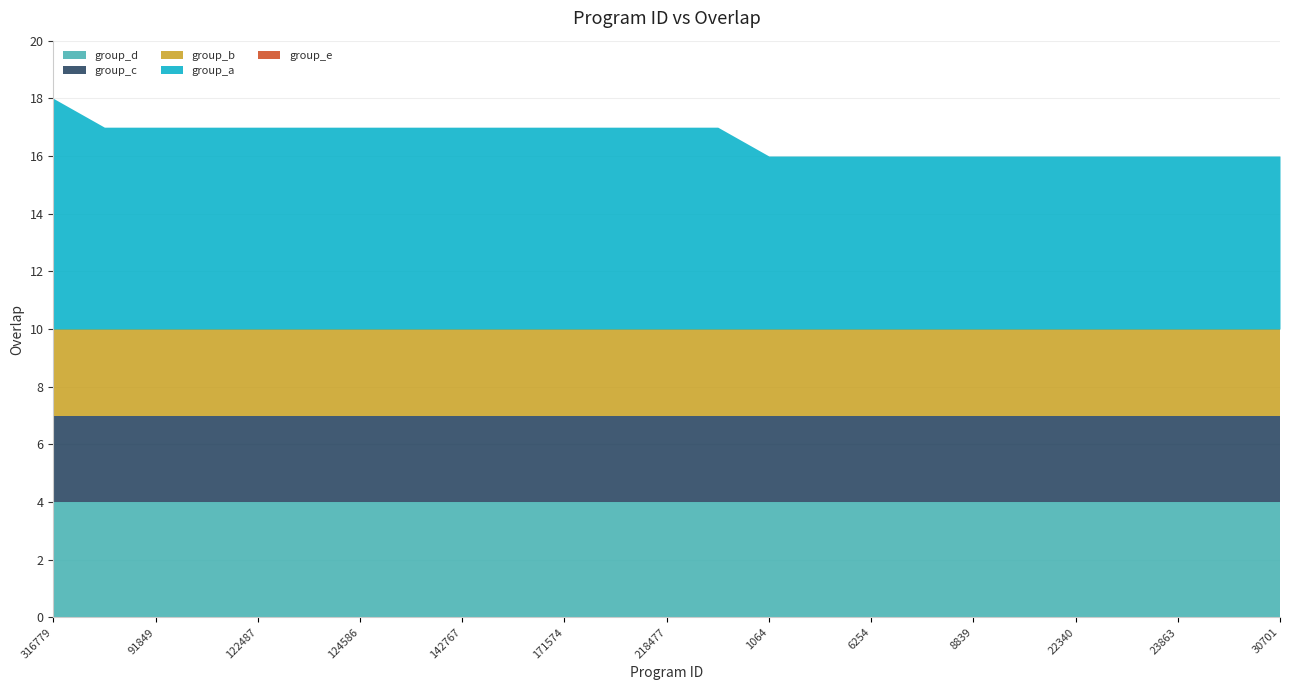

List the labels in order of value, smallest first.

1064, 6005, 6254, 6457, 8839, 10139, 22340, 23862, 23863, 30429, 30701, 90342, 91849, 110520, 122487, 124585, 124586, 141123, 142767, 154621, 171574, 218474, 218477, 307789, 316779